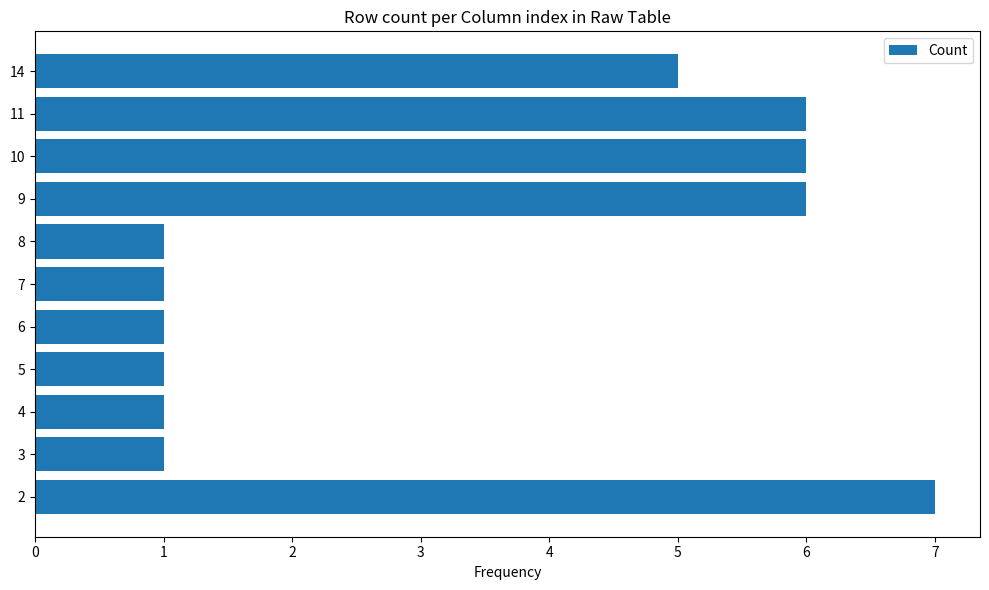

How many bars are there in total?

11